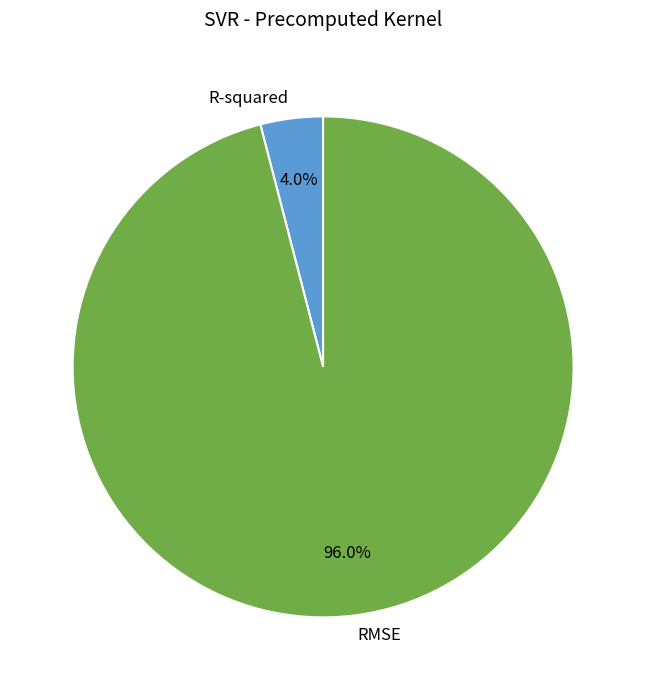

Is it true that RMSE is 96% of the pie?

True